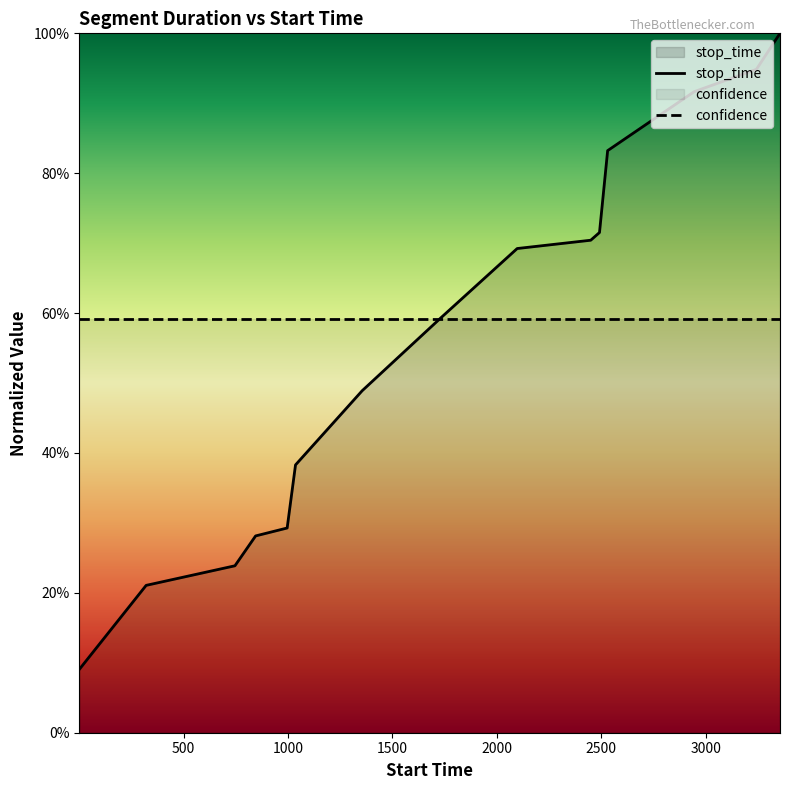

Does the chart display data point markers on the line(s)?

No